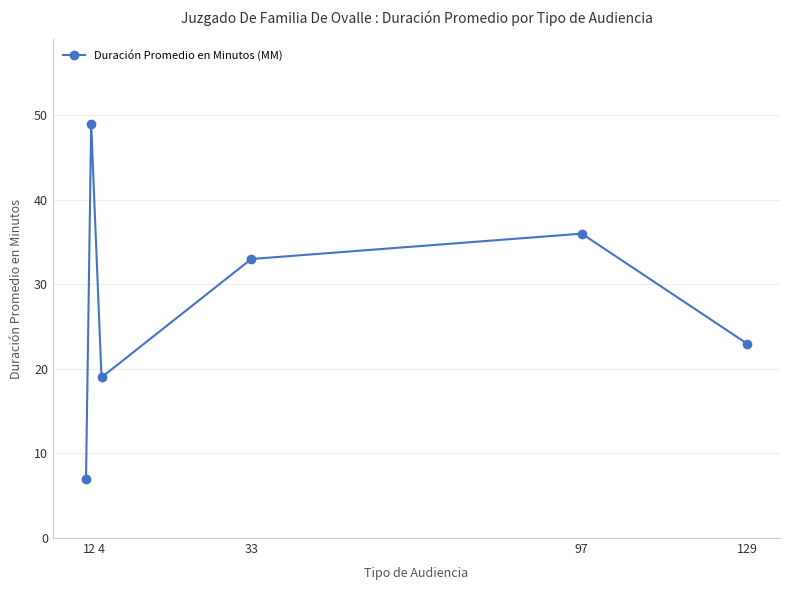

Reading left to right, extract all data points from this chart.

7	49	19	33	36	23